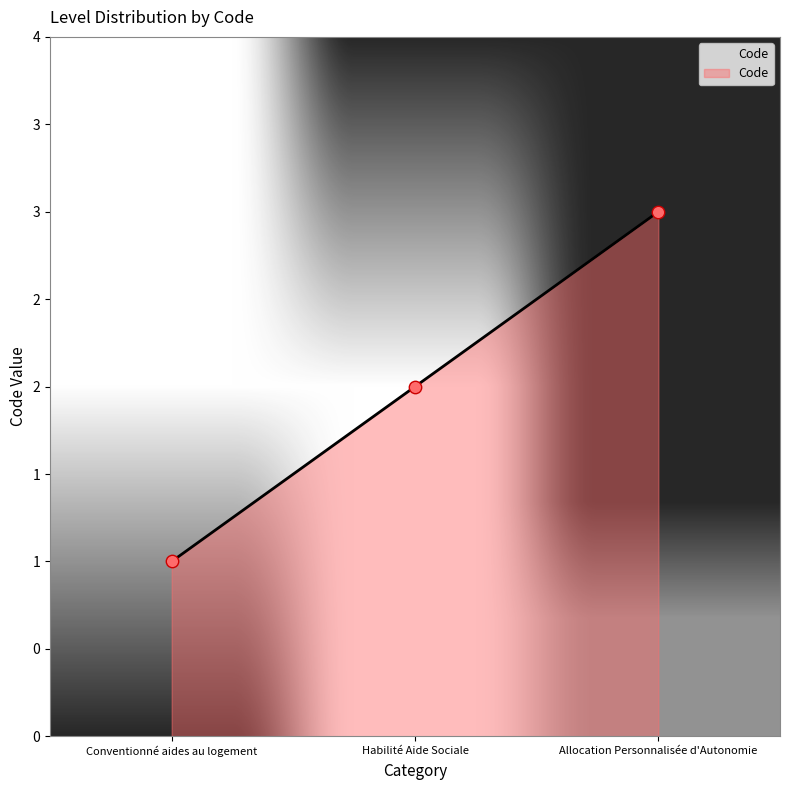

What is the change in value from Conventionné aides au logement to Habilité Aide Sociale?

+1